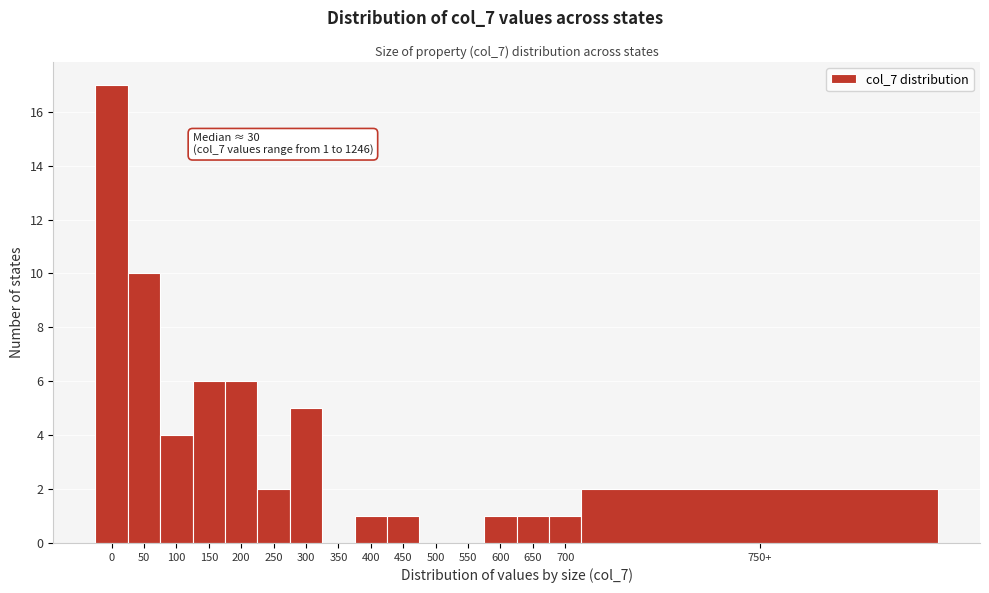

Reading right to left, extract all data points from this chart.

750+=2	700=1	650=1	600=1	550=0	500=0	450=1	400=1	350=0	300=5	250=2	200=6	150=6	100=4	50=10	0=17